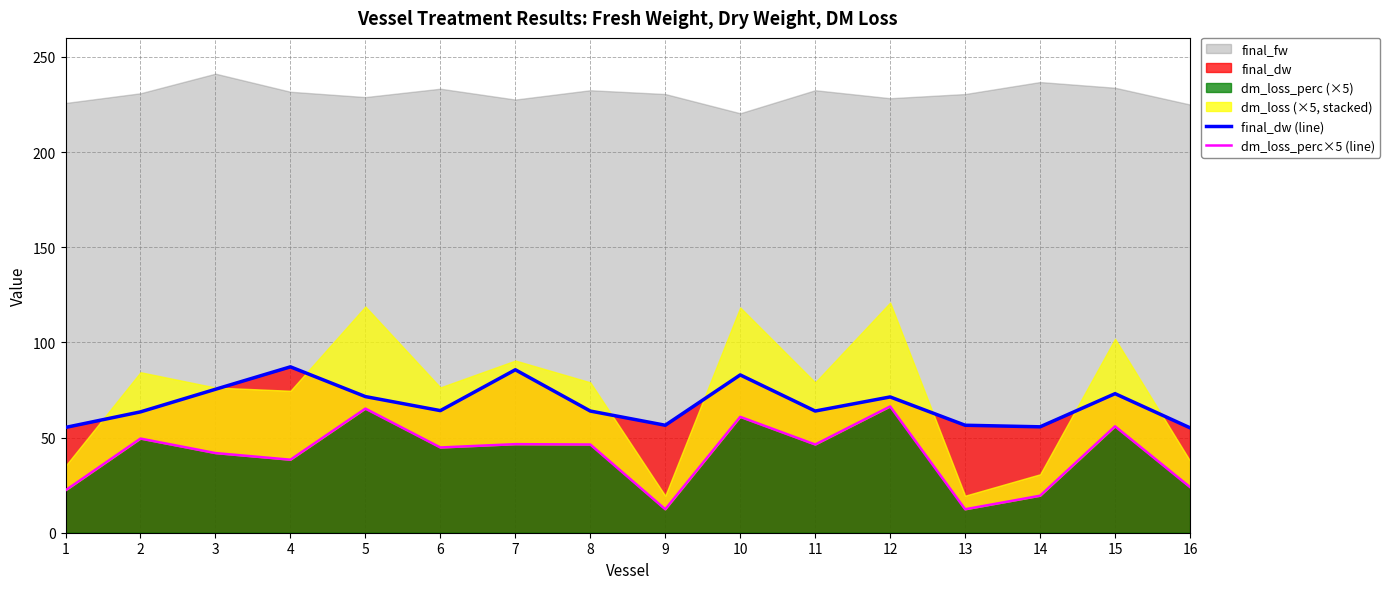

What is the difference between the maximum and minimum values in the final_dw (line) series?

32.0